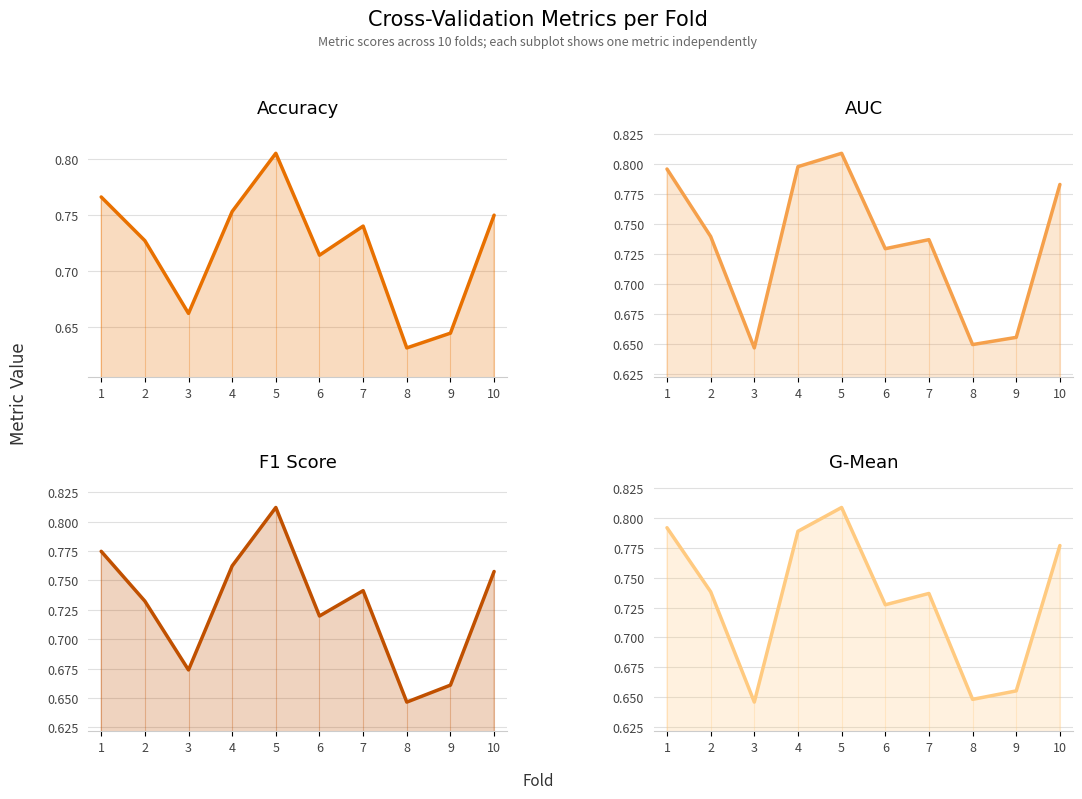

Between 8 and 9, which is larger?

9